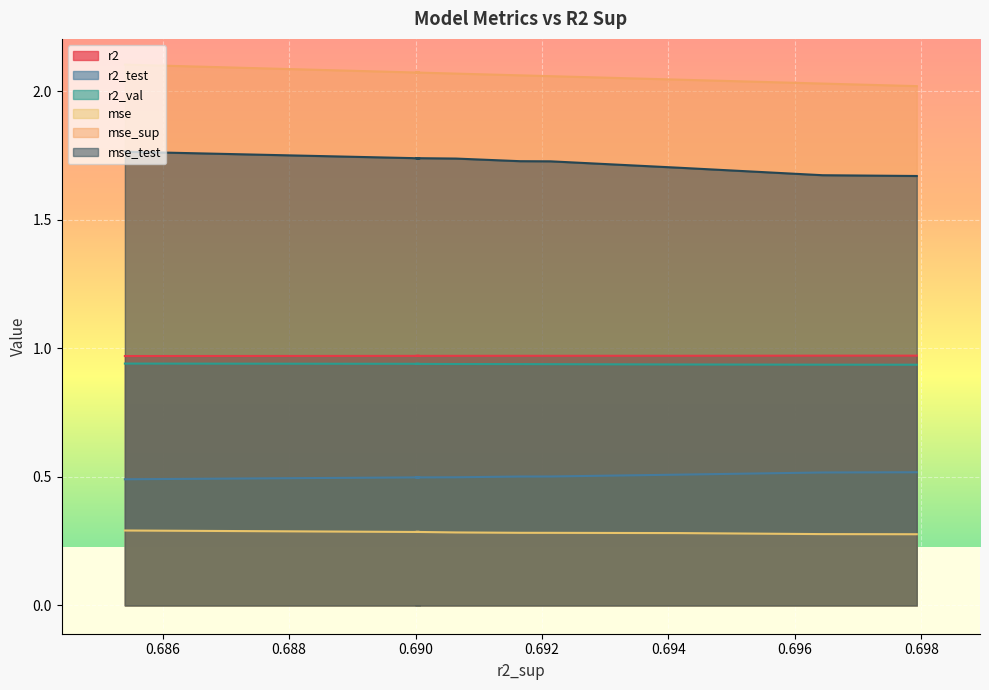

True or false: r2_val and mse_sup intersect in this chart.

False